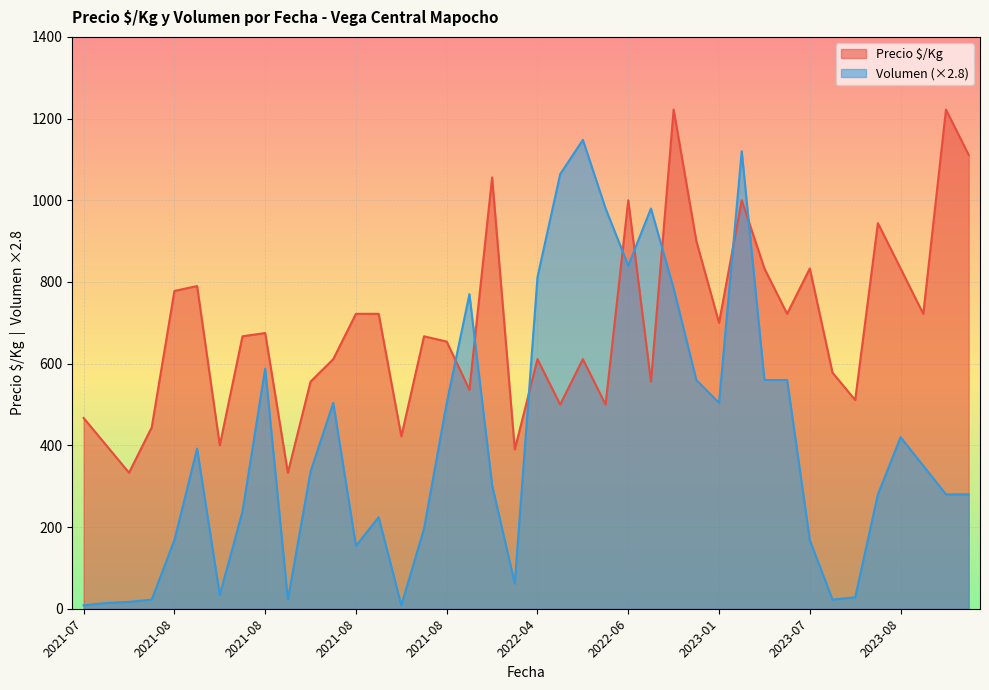

How many interior local peaks does the Volumen series have?

9